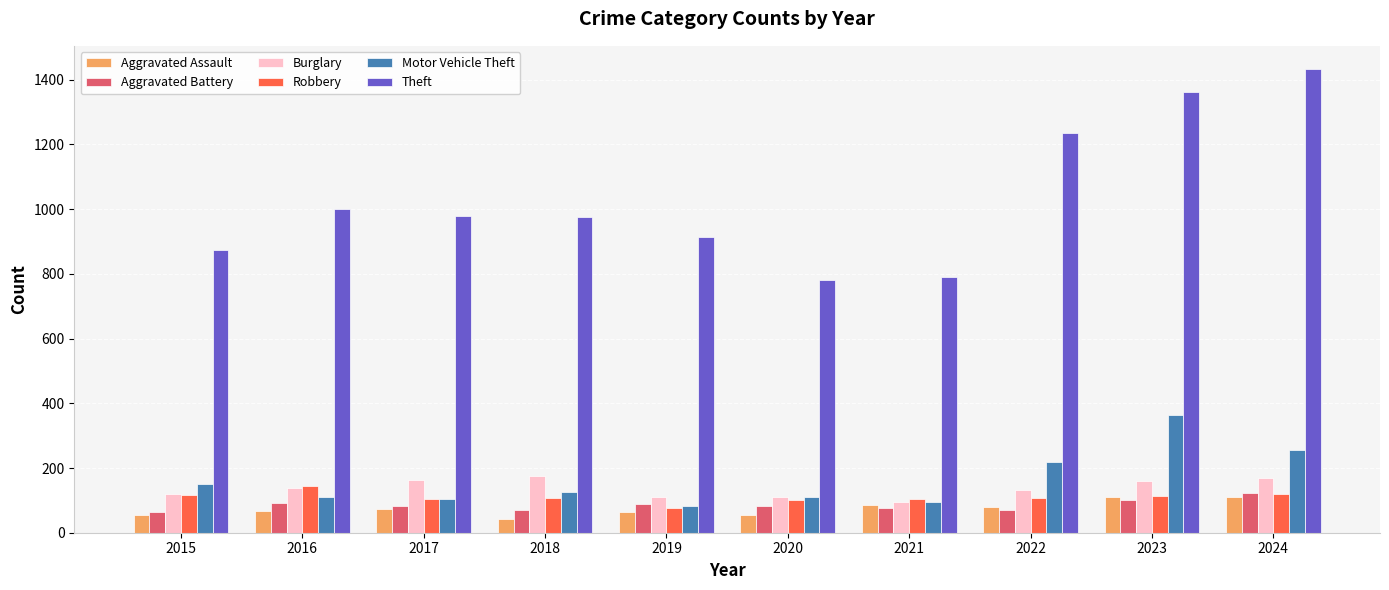

What is the maximum value for Aggravated Battery?

123